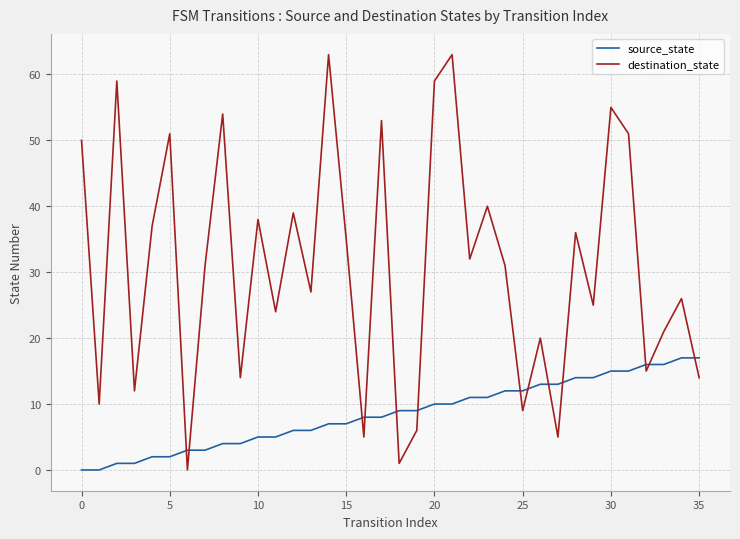

Which series has the largest range (max minus min)?

destination_state